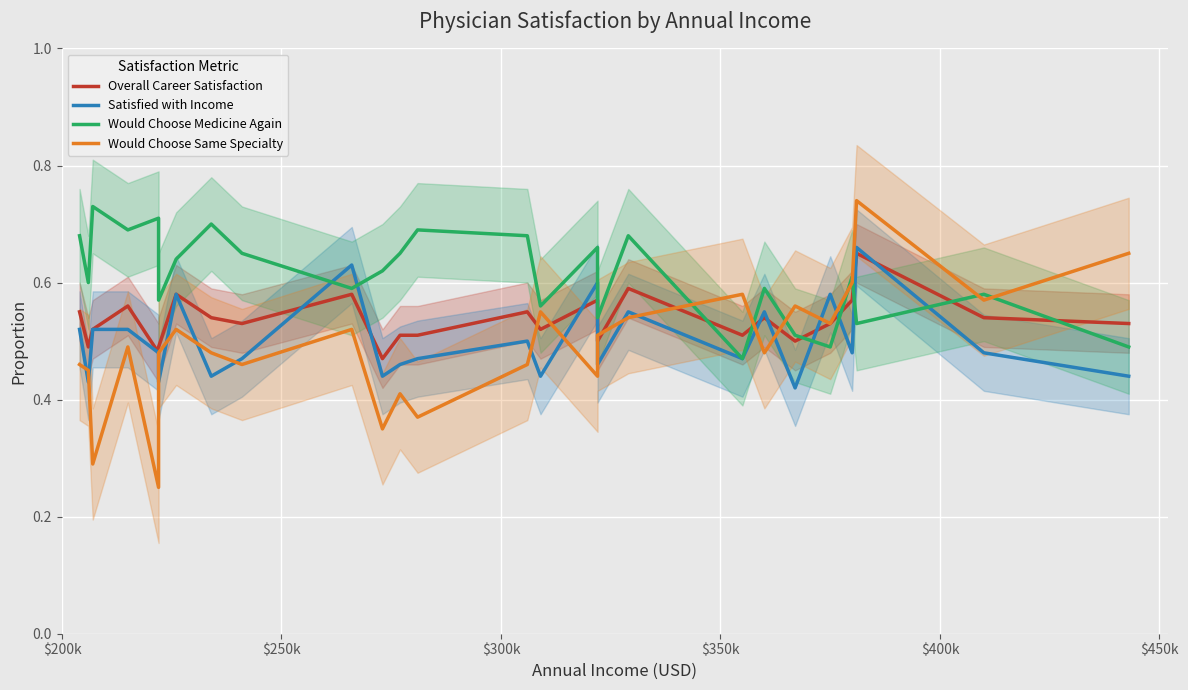

What is the difference between the maximum and minimum values in the Satisfied with Income series?

0.2